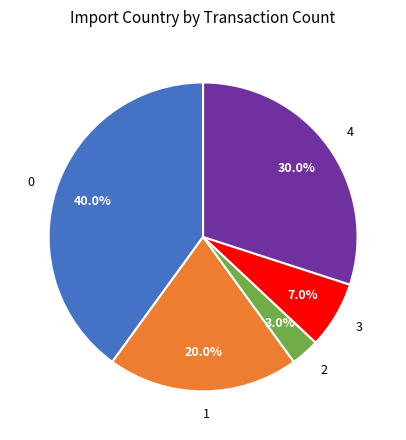

To the nearest percent, what is the average slice percentage?

20%